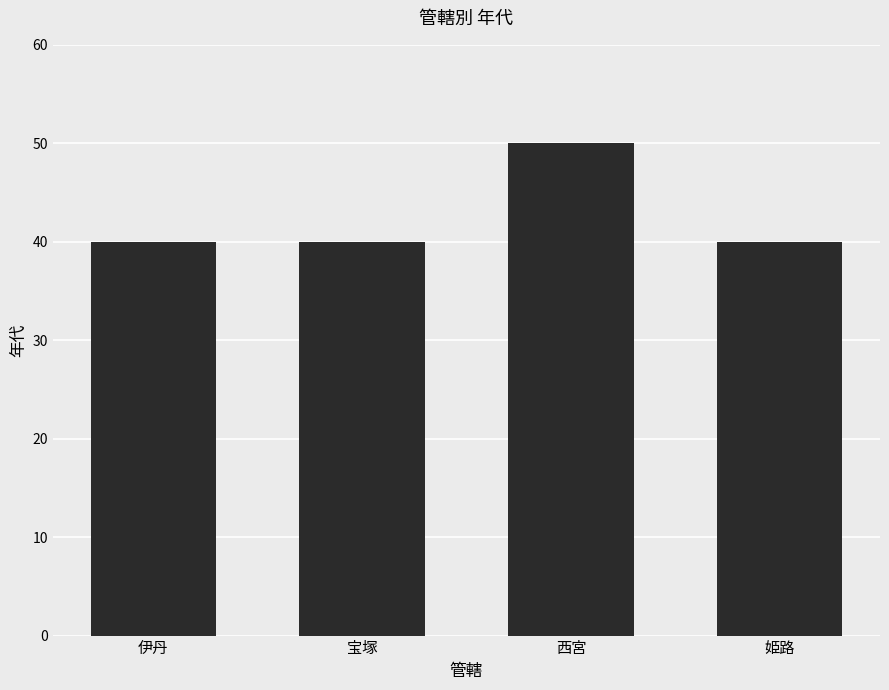

What is the maximum value shown in the chart?

50